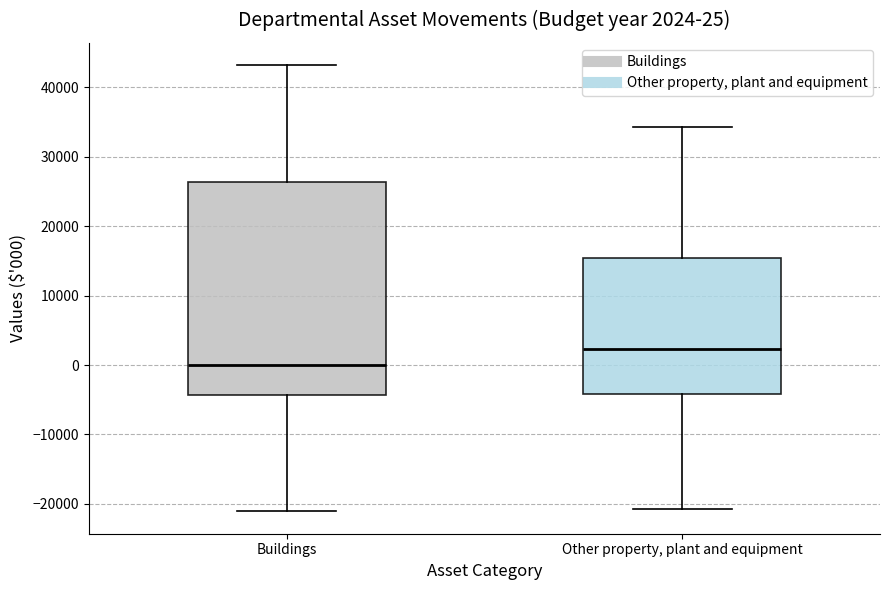

Which box has the lowest median line?

Buildings